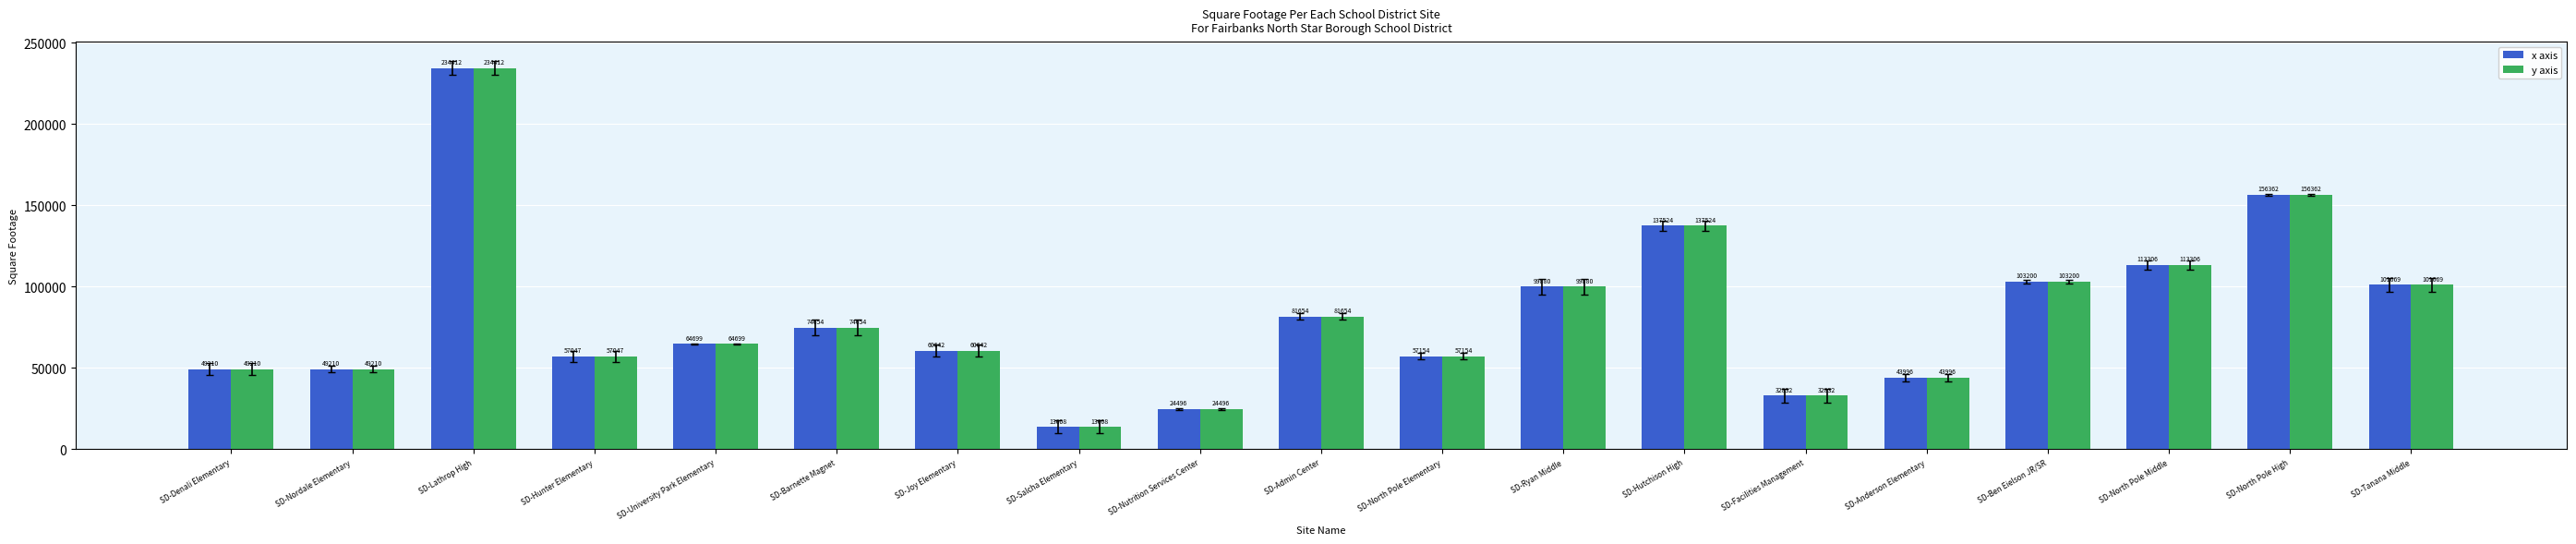

What are all the series names shown in the legend?

x axis, y axis